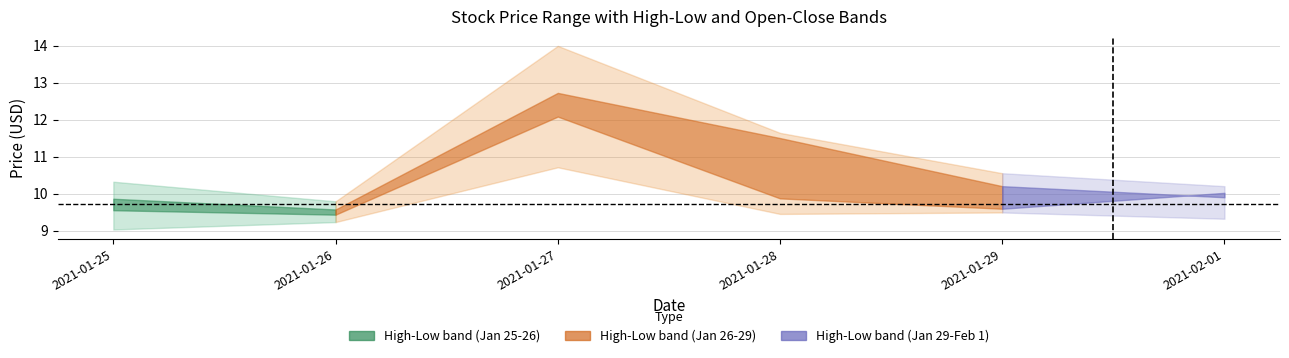

At which label does Open first exceed 10?

2021-01-27